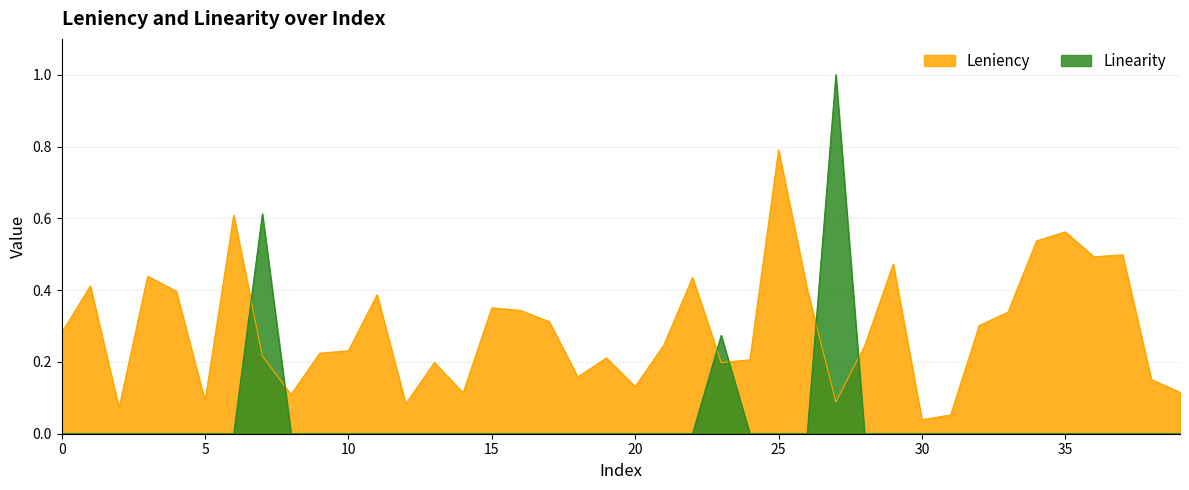

What is the sum of the Leniency values at 35 and 31?

0.6